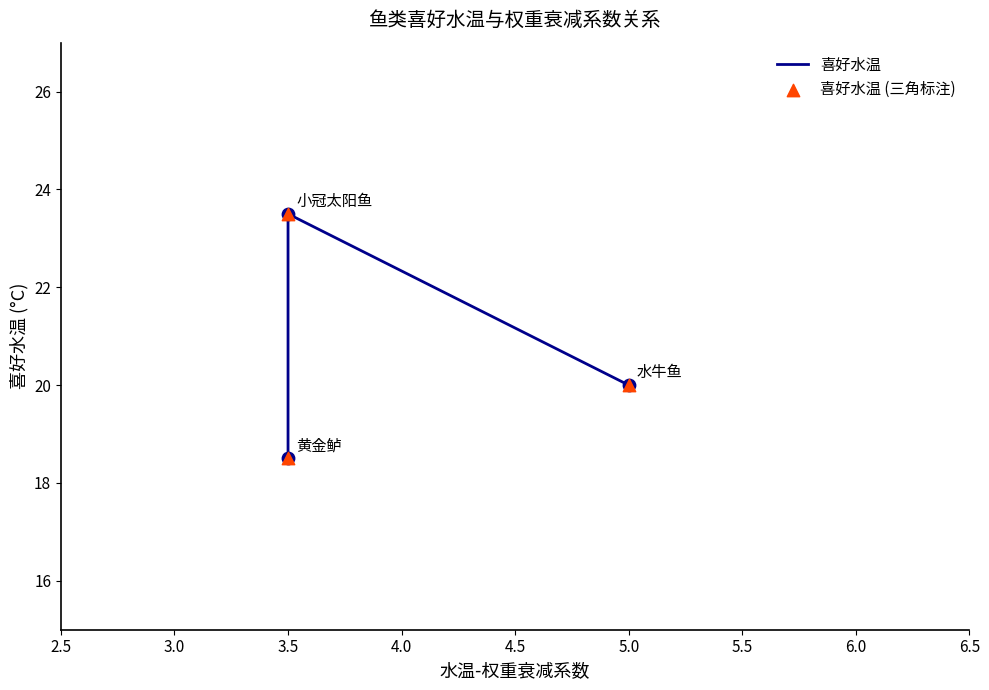

What are all the series names shown in the legend?

喜好水温, 喜好水温 (三角标注)